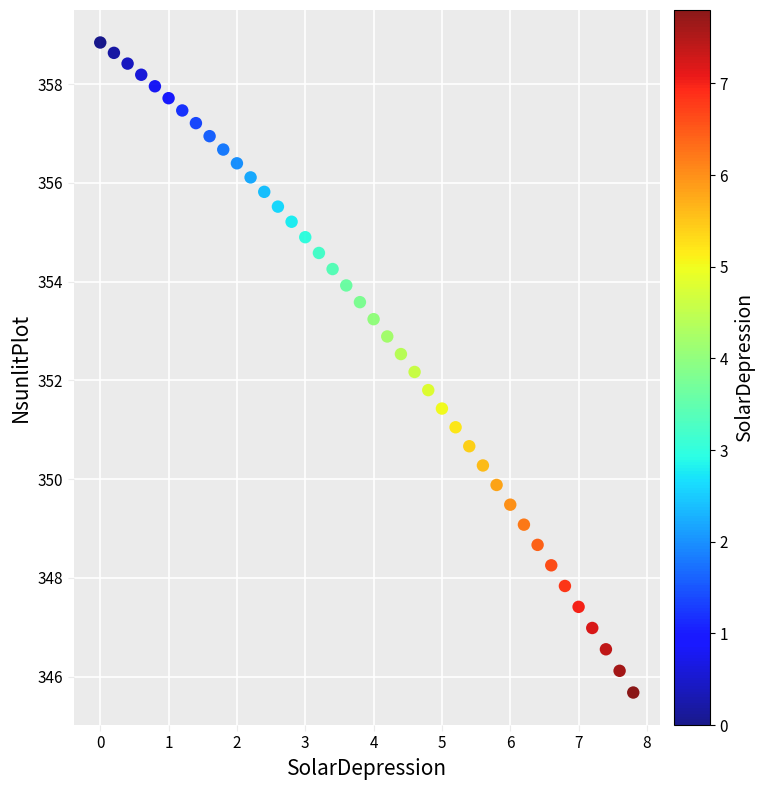

What is the range of Y values (max minus min)?

13.2